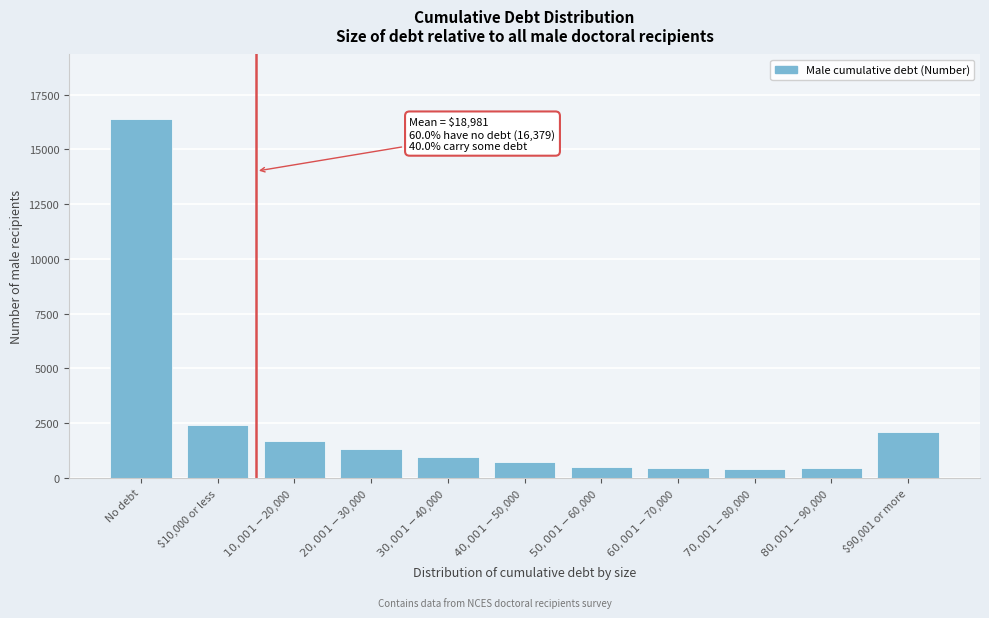

What is the difference between the maximum and minimum values?

15964